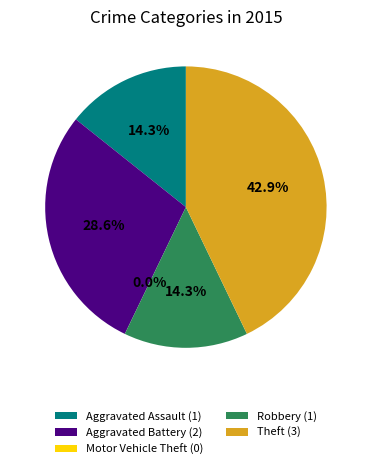

The Motor Vehicle Theft slice represents 1% of the pie. True or false?

False